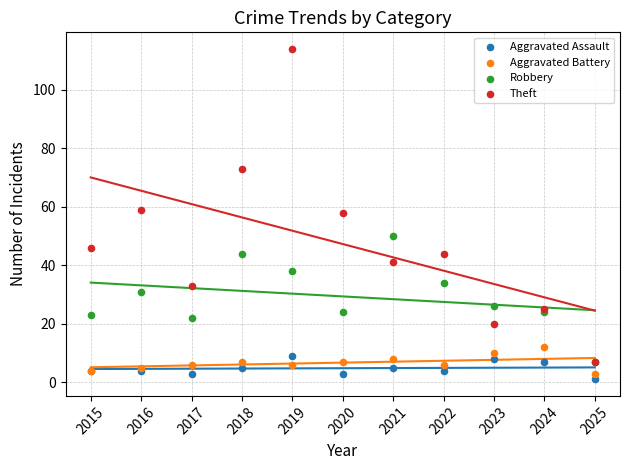

What are all the series names shown in the legend?

Aggravated Assault, Aggravated Battery, Robbery, Theft